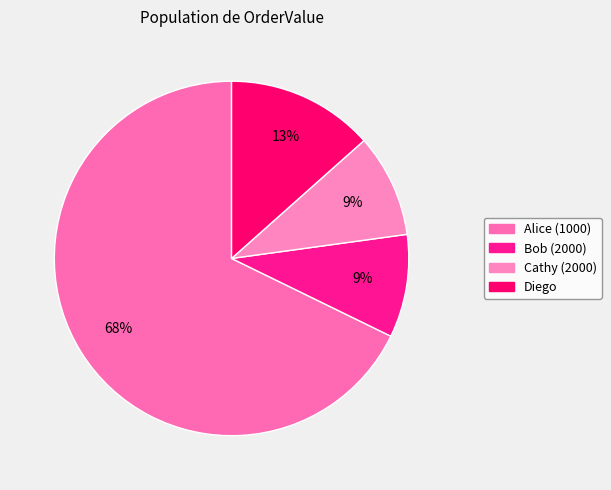

What is the largest slice in the pie chart?

Alice (1000)